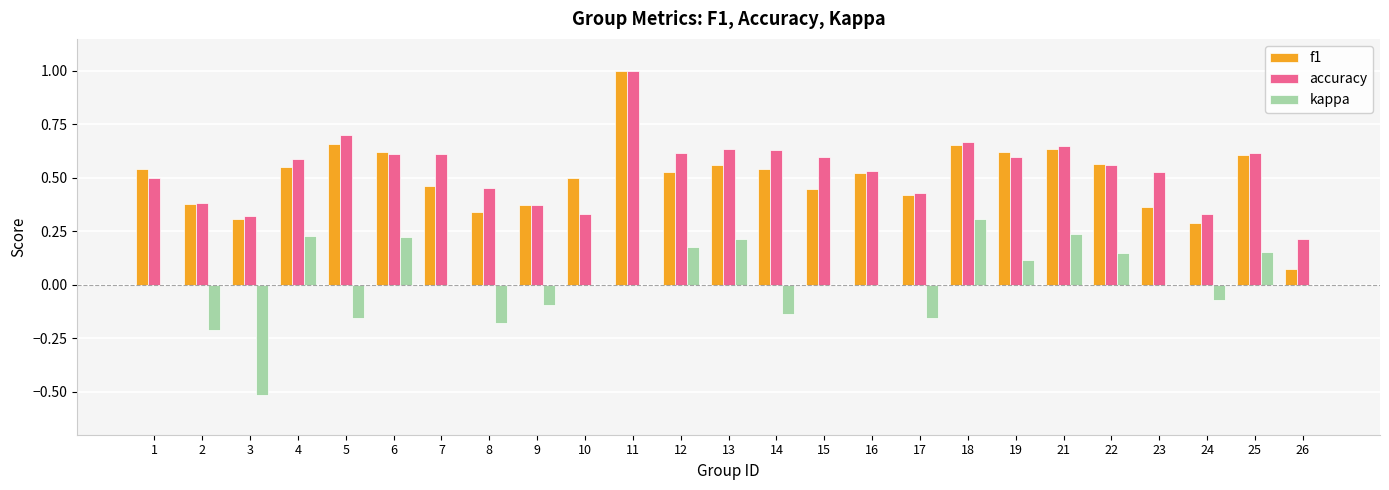

The f1 series shows 0.4 at 11. True or false?

False